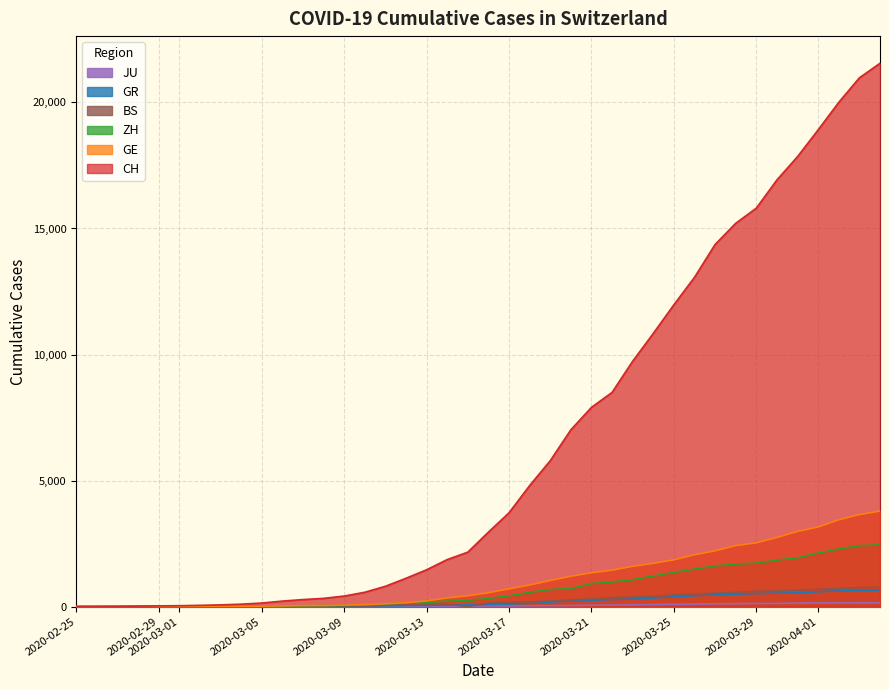

Reading right to left, transcribe all the data shown in this chart.

CH: 21554	20978	20005	18915	17852	16928	15809	15207	14367	13064	11975	10838	9735	8498	7904	7014	5788	4801	3722	2954	2160	1866	1461	1124	806	569	419	327	280	219	142	97	69	50	36	30	20	8	4	0
GE: 3788	3650	3445	3160	2984	2743	2530	2419	2215	2057	1856	1717	1600	1445	1342	1204	1035	857	705	551	430	347	225	154	113	79	60	45	43	30	20	16	14	11	10	9	5	1	1	0
ZH: 2450	2417	2289	2125	1936	1848	1722	1690	1616	1489	1357	1213	1067	978	919	711	679	568	429	326	250	218	163	140	101	62	49	40	34	29	23	15	13	10	7	6	2	2	0	0
GR: 657	649	622	592	547	535	519	495	474	433	393	343	300	284	258	226	182	128	101	84	71	56	53	43	31	22	18	18	17	16	14	12	9	9	6	6	6	2	2	0
JU: 154	149	149	145	140	128	127	119	114	100	92	82	69	61	54	44	36	32	29	25	19	18	17	12	7	7	7	5	5	4	4	2	2	1	1	1	1	1	0	0
BS: 767	754	714	687	653	617	605	569	530	501	462	410	374	356	297	270	220	181	164	143	0	100	92	73	49	33	28	24	21	15	8	3	3	1	1	1	1	1	0	0